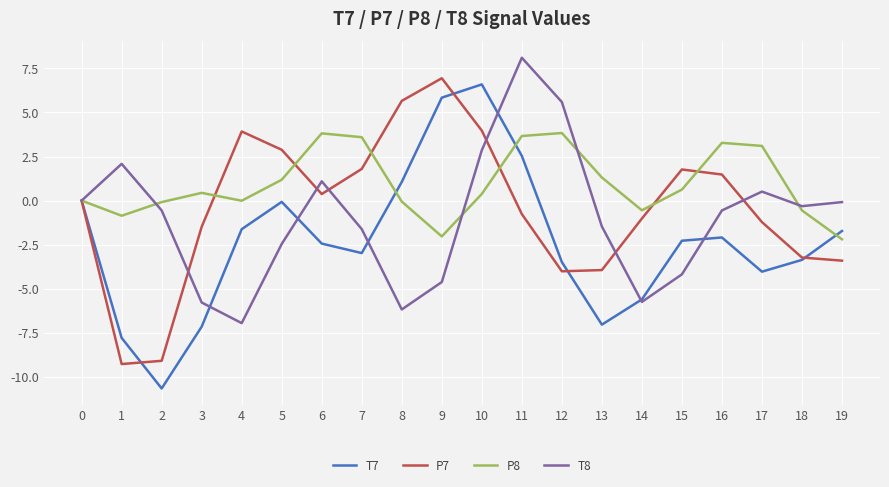

What is the minimum value shown in the chart?

-10.7